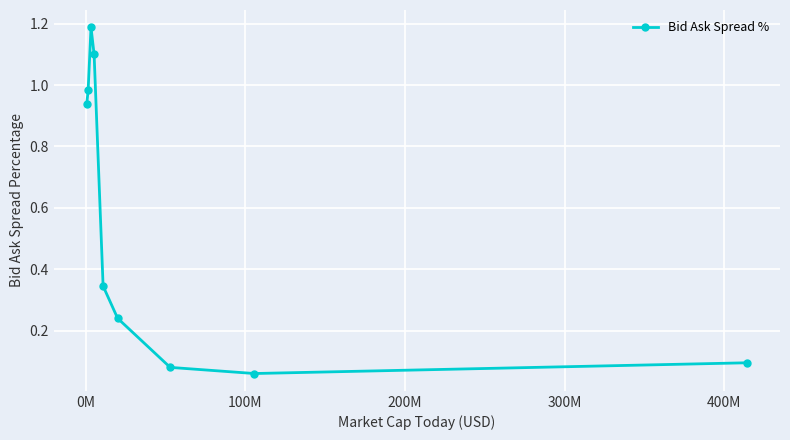

What is the sum of all values?

5.0